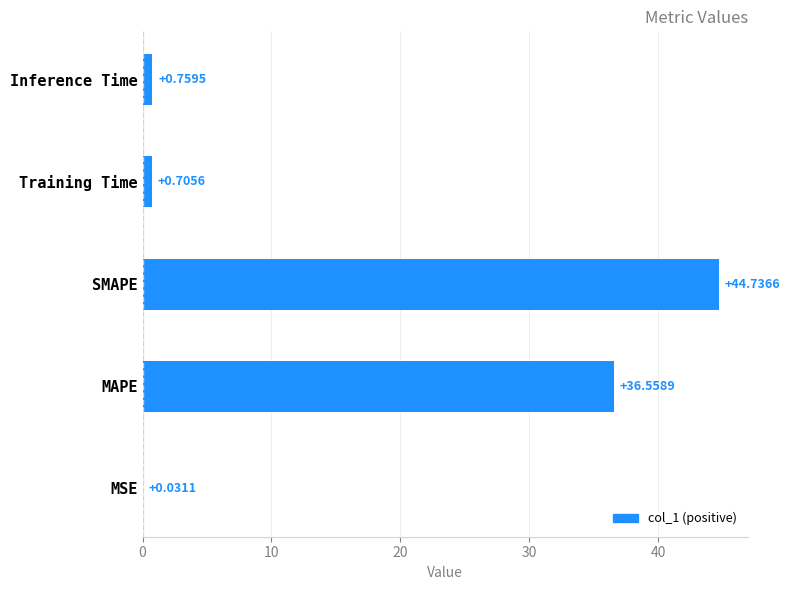

What is the sum of the values at MSE and MAPE?

36.6